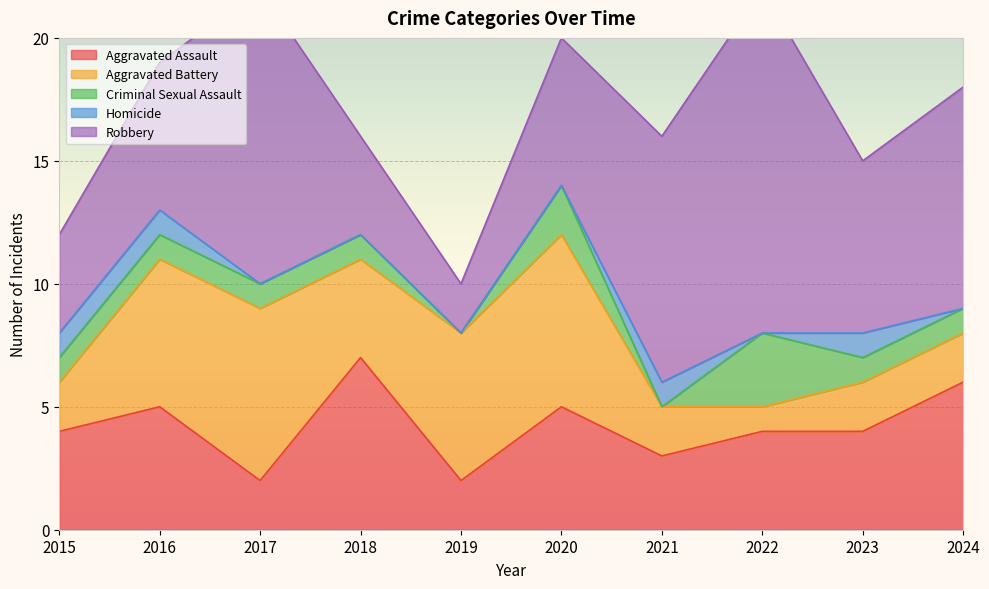

The value of Homicide at 2016 is 0. True or false?

False